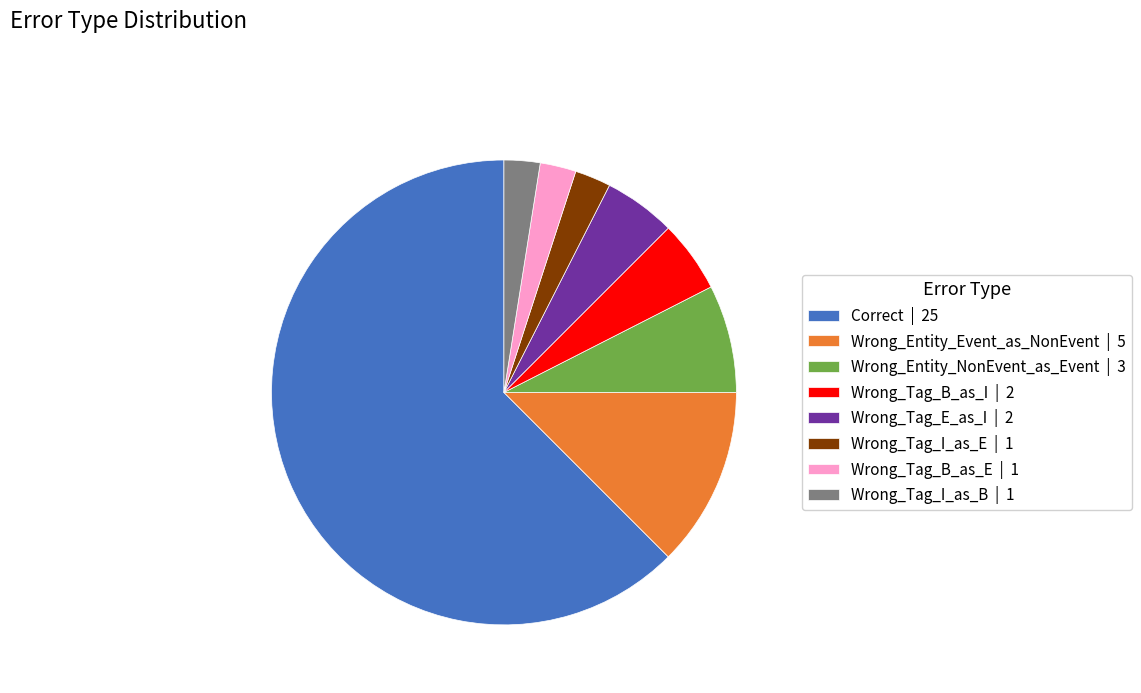

Between Wrong_Tag_I_as_E | 1 and Wrong_Tag_B_as_I | 2, which is larger?

Wrong_Tag_B_as_I | 2